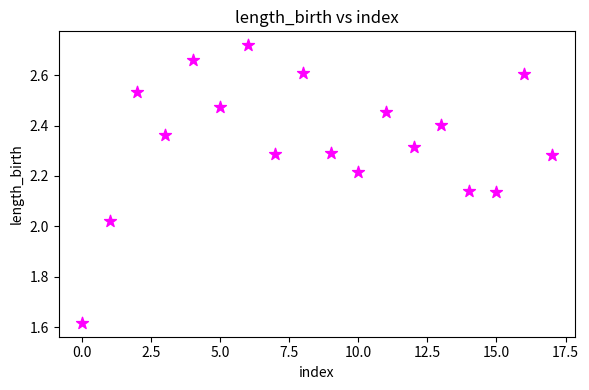

What is the range of Y values (max minus min)?

1.1